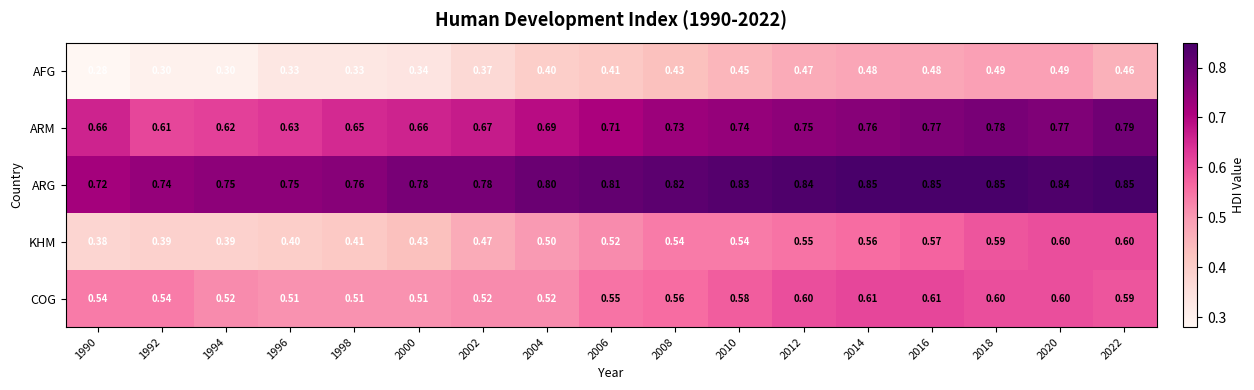

Which series has the widest spread of values?

KHM